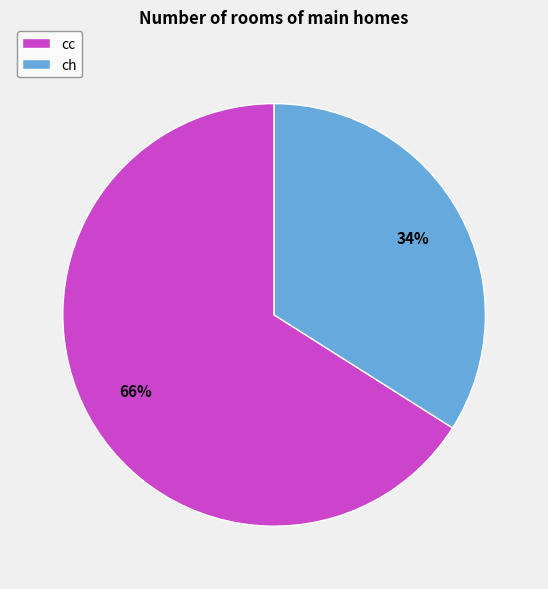

Which slice is the smallest?

ch